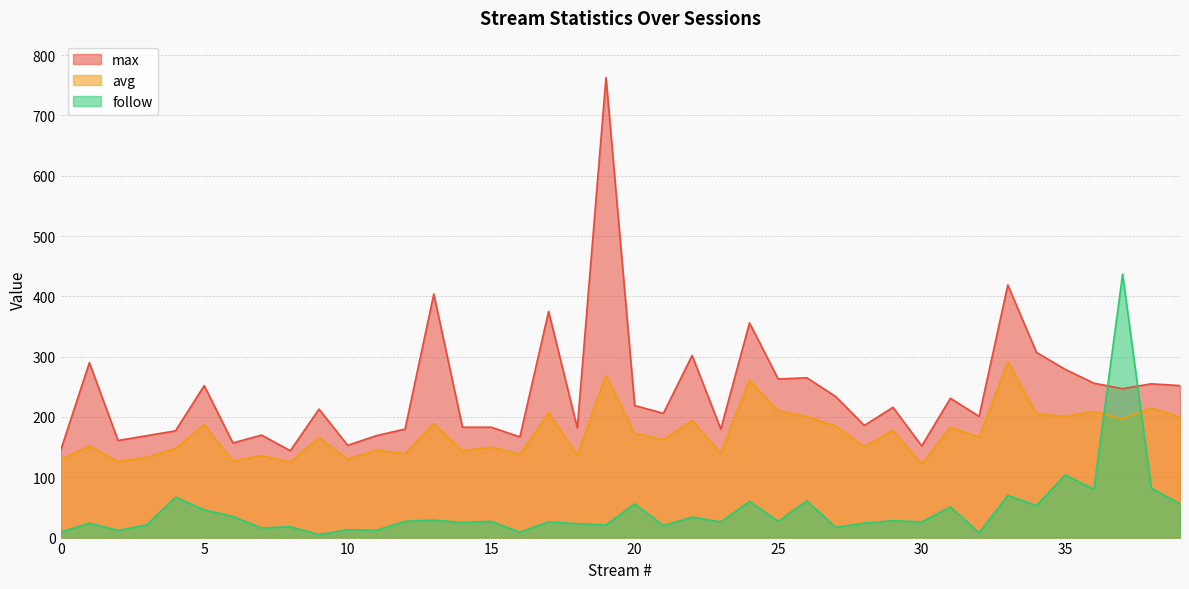

What is the total value across all series at 22?

530